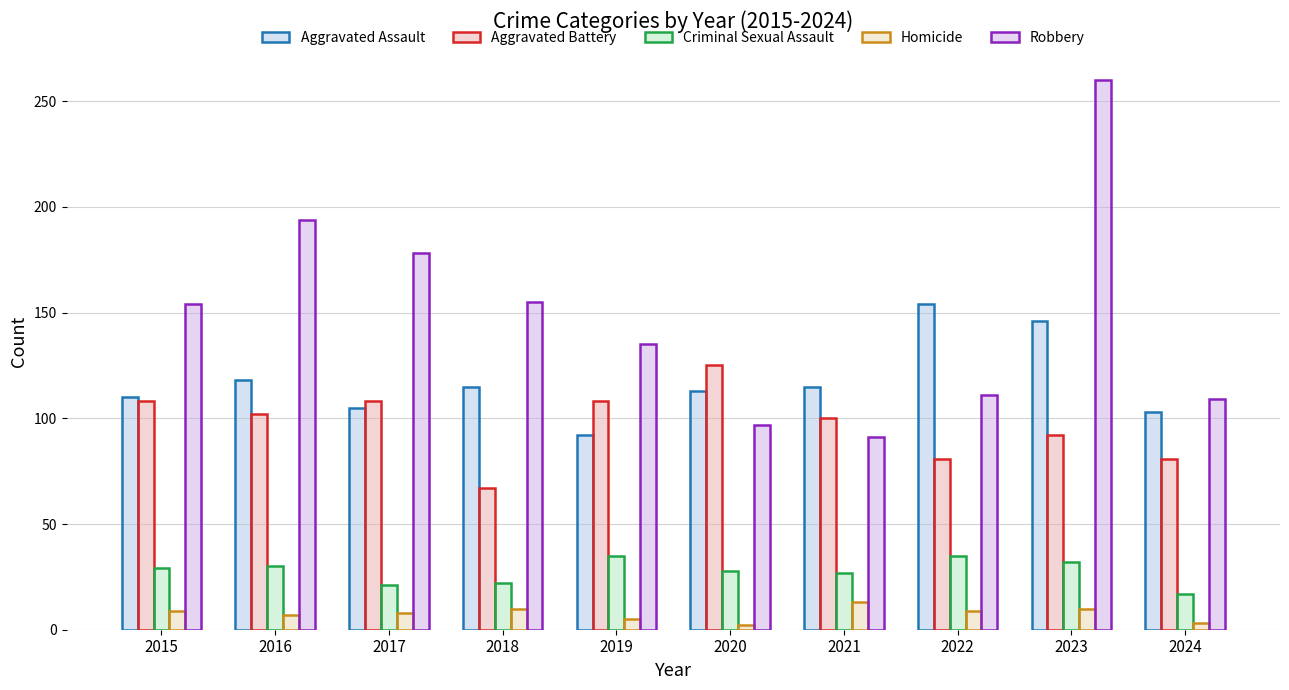

What is the difference between the maximum and minimum values in the Robbery series?

169